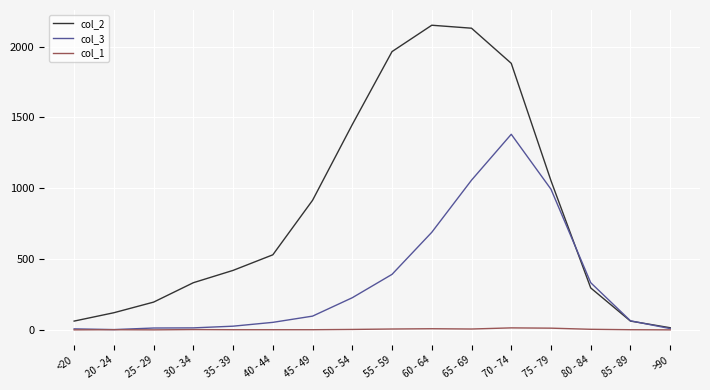

Does the chart have visible grid lines?

Yes